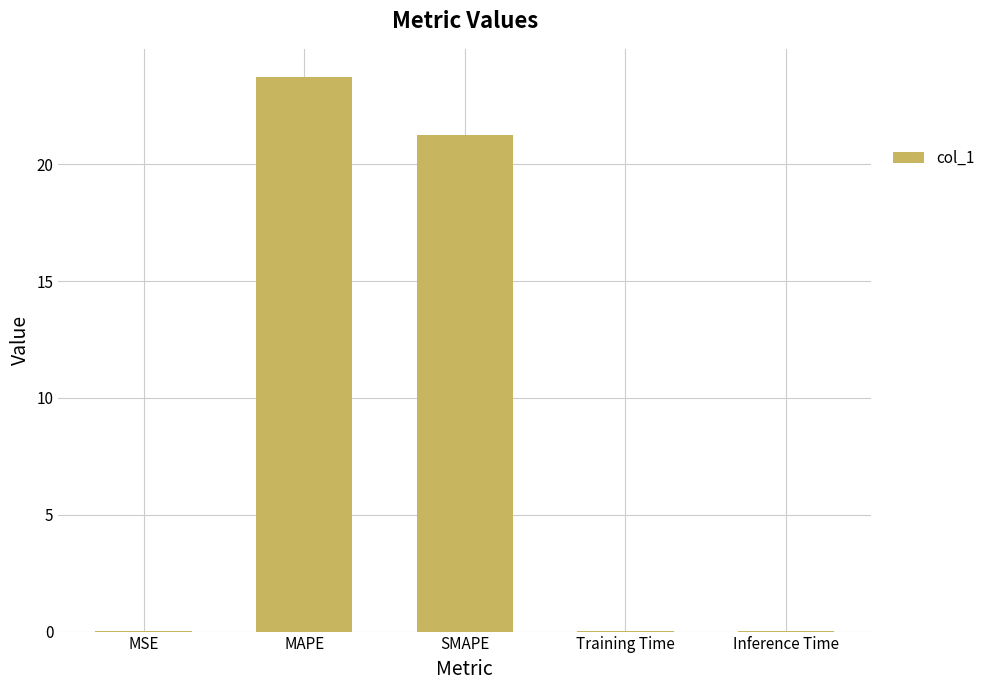

What is the greatest value displayed?

23.7